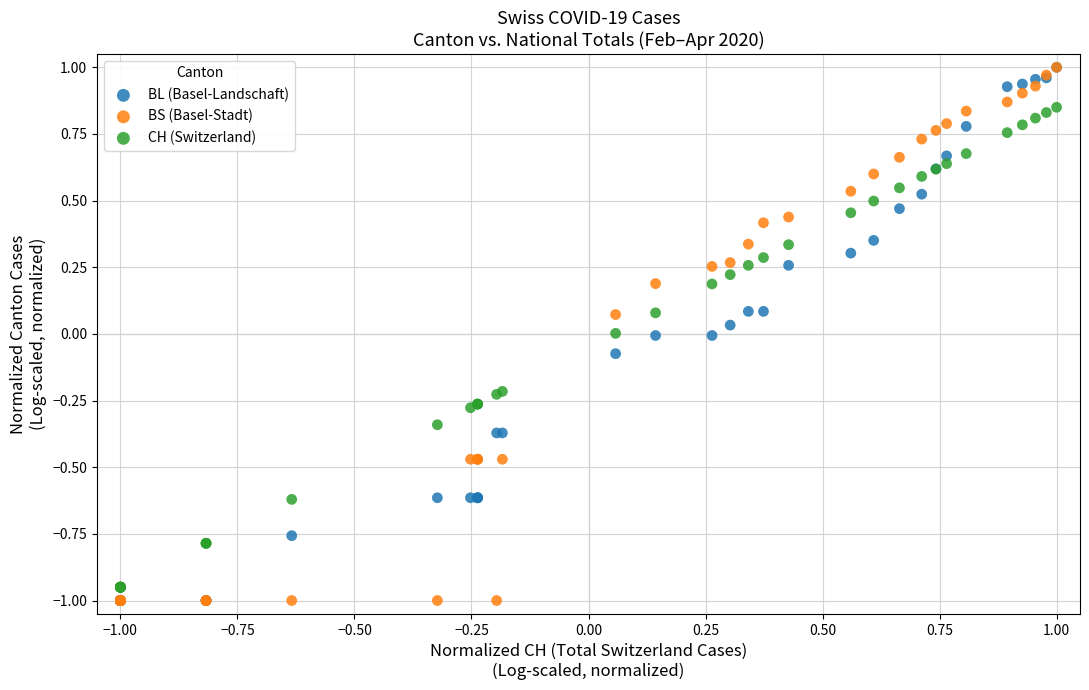

What are all the series names shown in the legend?

BL (Basel-Landschaft), BS (Basel-Stadt), CH (Switzerland)